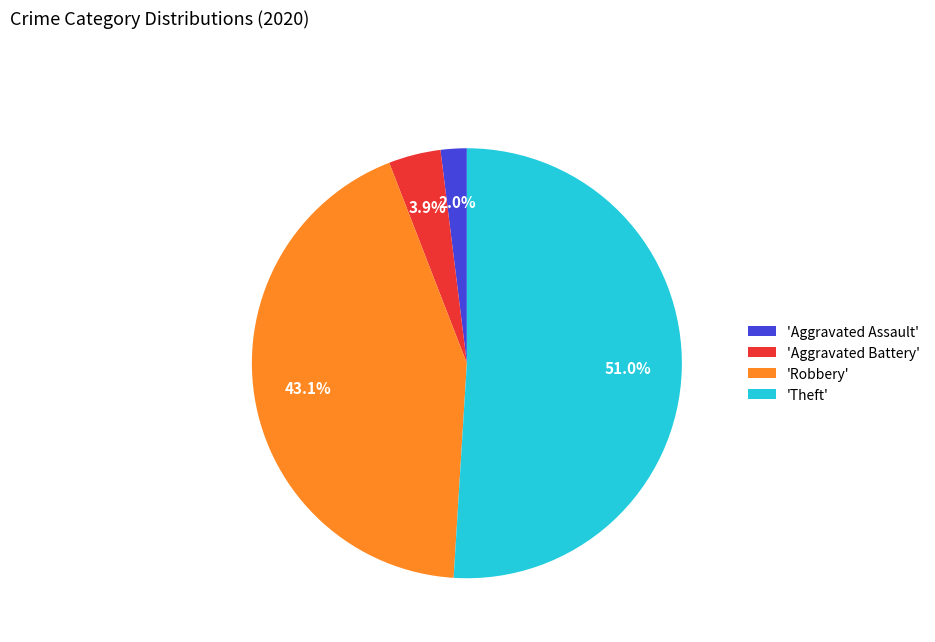

What is the largest slice in the pie chart?

'Theft'